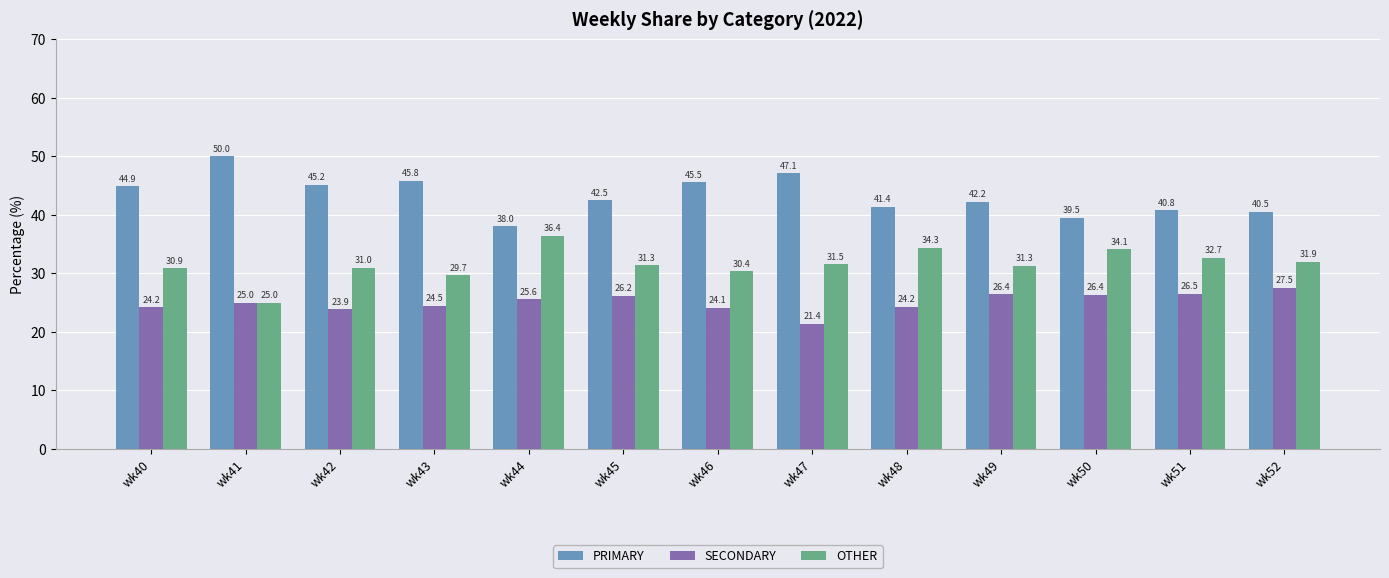

What value does the PRIMARY series have at wk46?

45.5